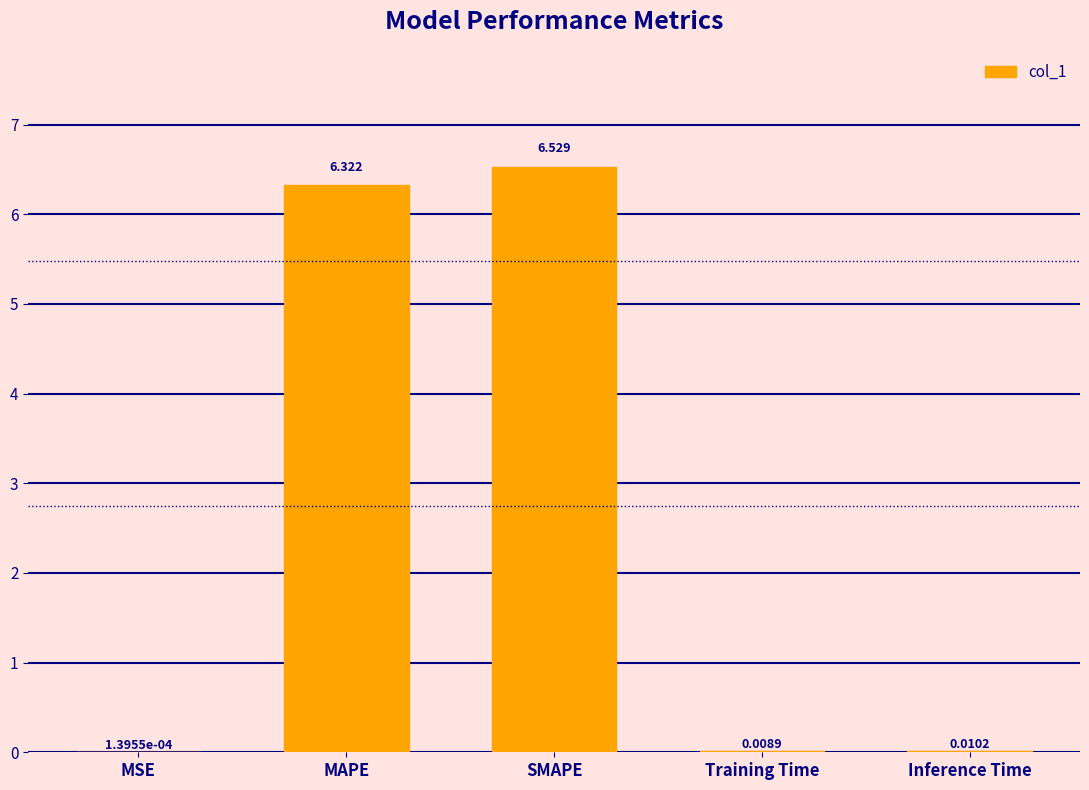

At which category does the chart reach its peak across all series?

SMAPE